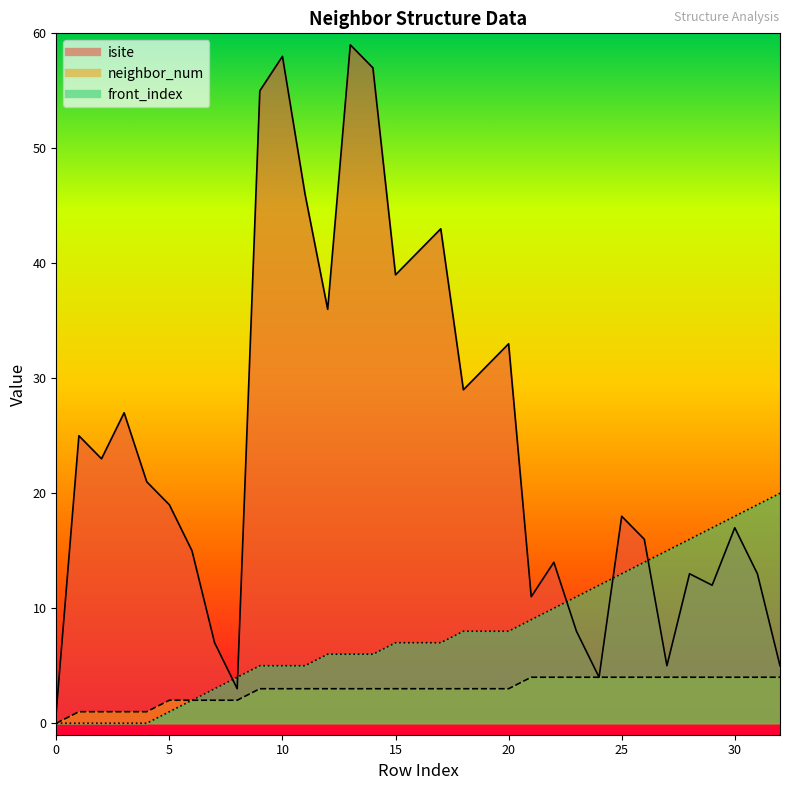

Which label corresponds to the largest value in the chart?

13